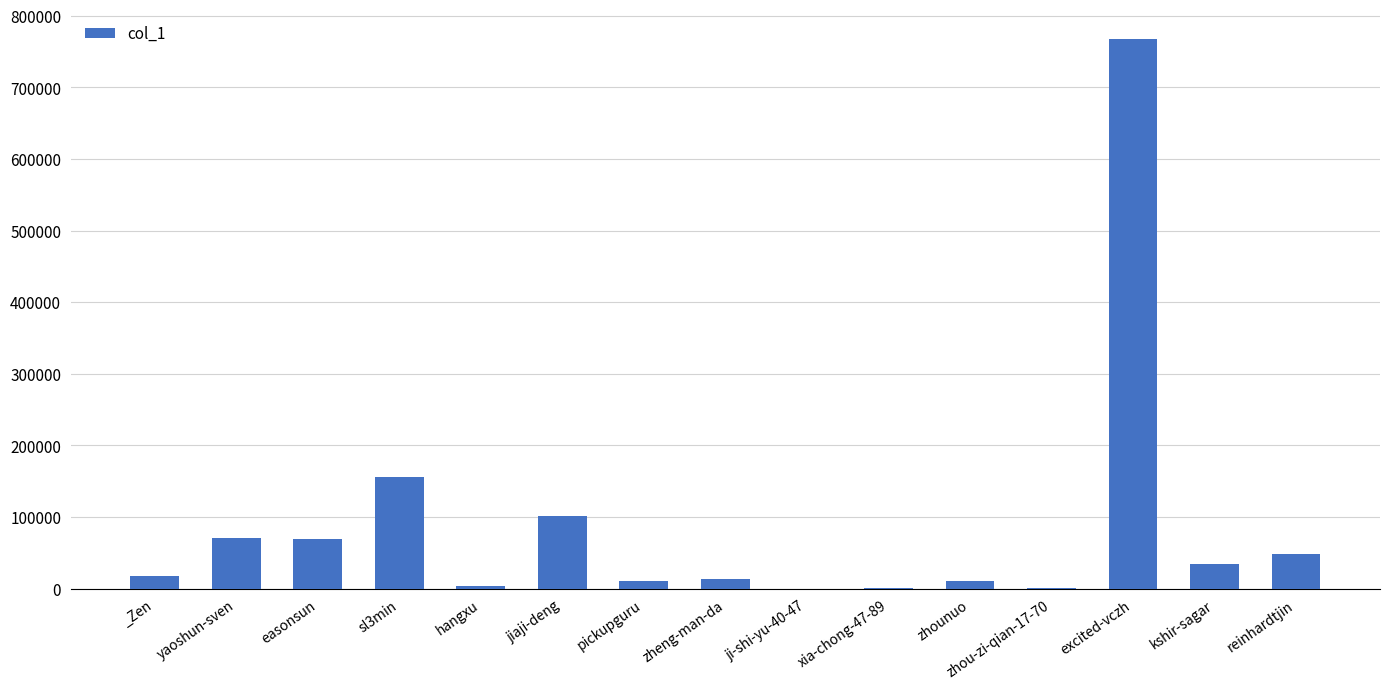

Where is the data nearest to the value 383769?

sl3min